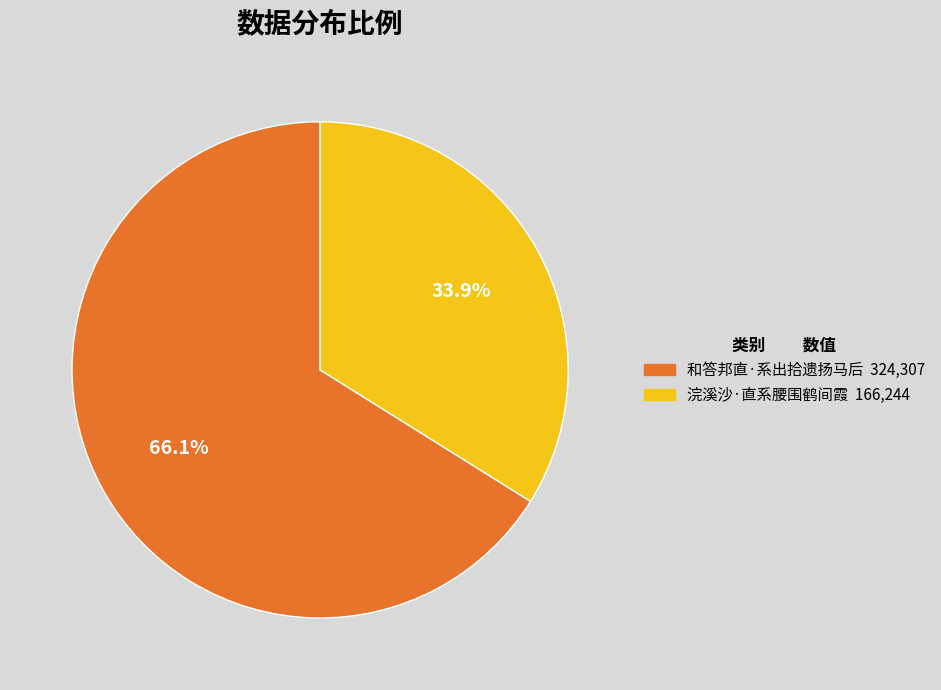

To the nearest percent, what is the difference between the 浣溪沙·直系腰围鹤间霞 and 和答邦直·系出拾遗扬马后 slice percentages?

32%